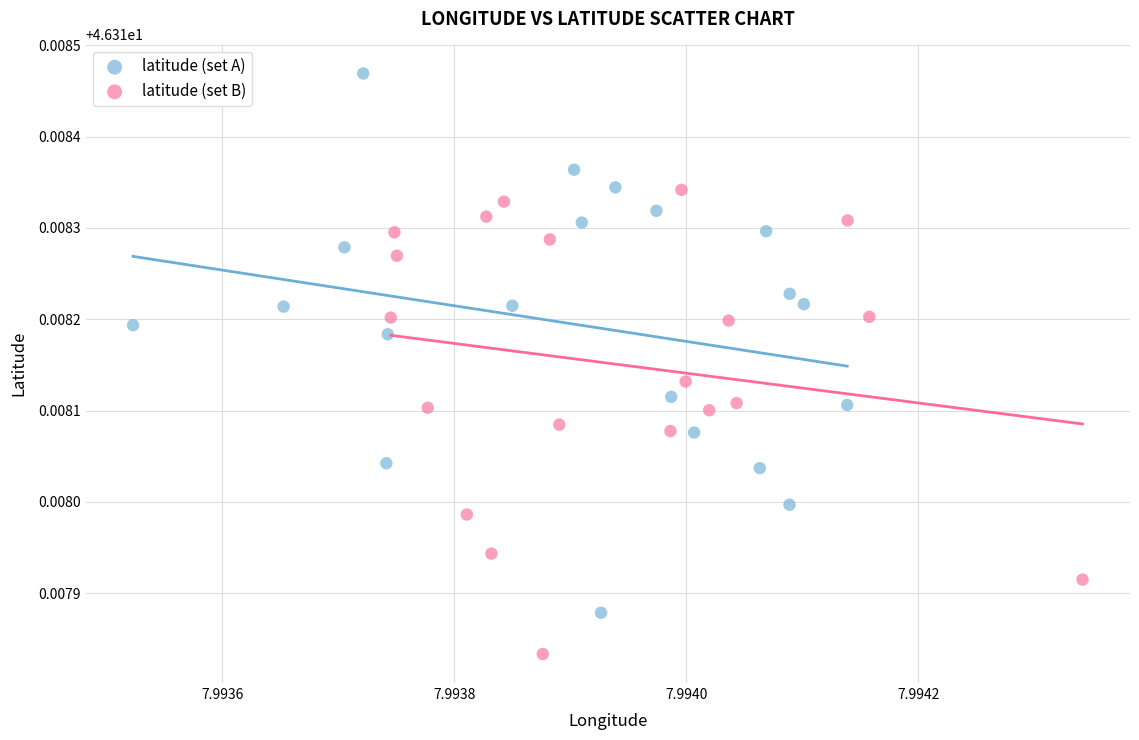

Which series contains the lowest Y value?

latitude (set B)